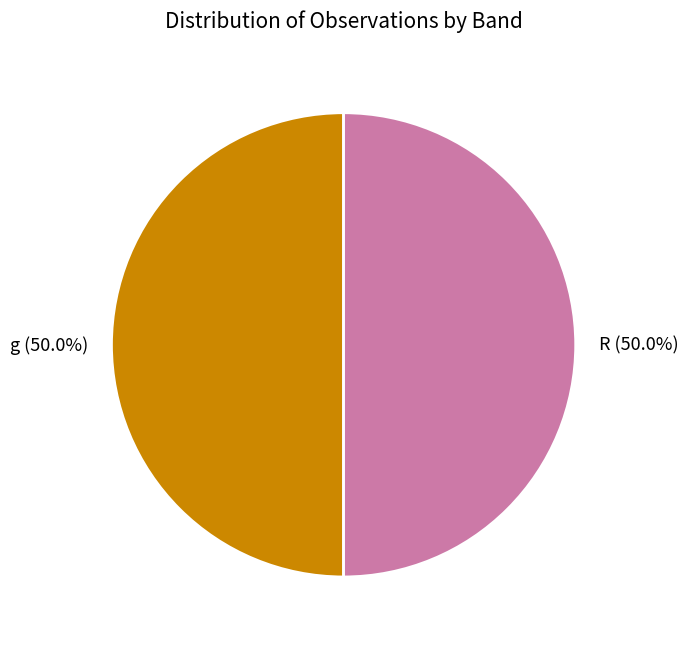

Do R and g together represent more than half of the pie?

Yes